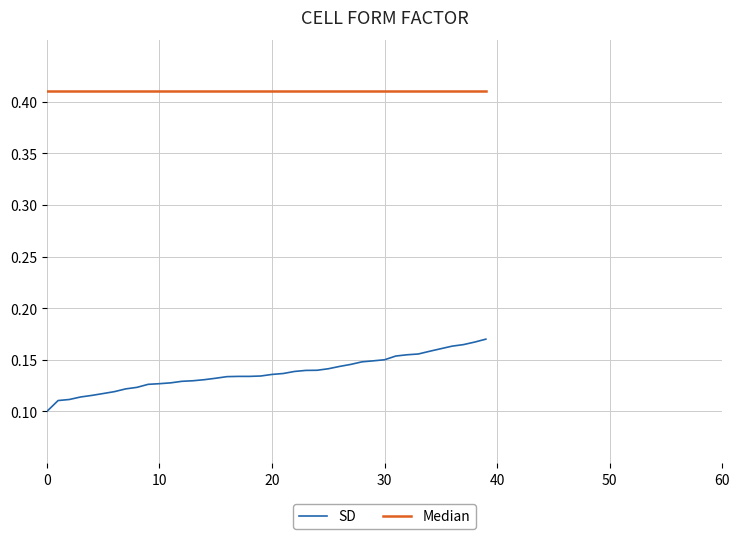

Which series has the largest range (max minus min)?

SD